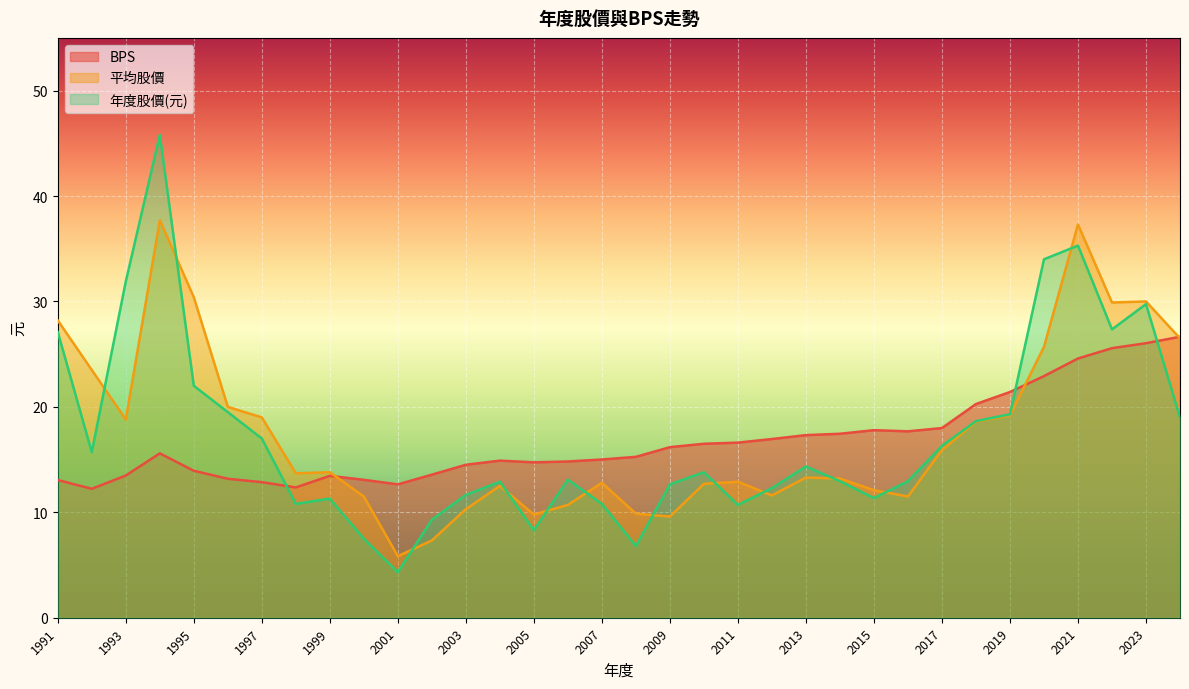

Which category has the lowest value across all series?

2001